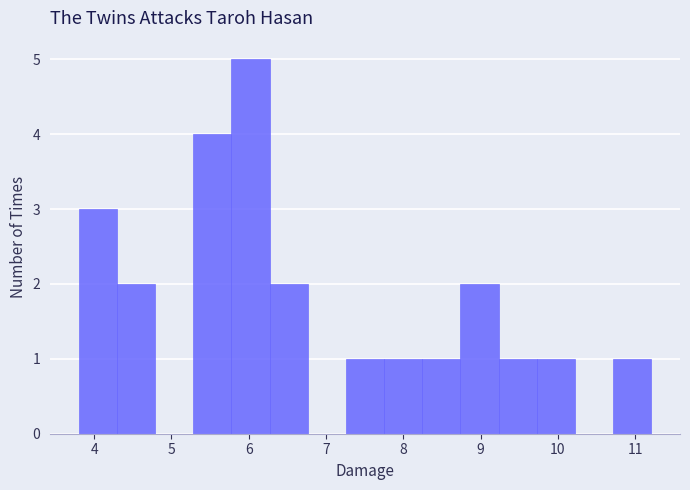

Reading left to right, list every bar in this chart as the range it spans on the x-axis followed by its height. Neither the bar edges nor the heights are printed on the chart, so give them approximately, as read against the axes.

3.8 to 4.3: 3
4.3 to 4.8: 2
4.8 to 5.3: 0
5.3 to 5.8: 4
5.8 to 6.3: 5
6.3 to 6.8: 2
6.8 to 7.3: 0
7.3 to 7.8: 1
7.8 to 8.2: 1
8.2 to 8.7: 1
8.7 to 9.2: 2
9.2 to 9.7: 1
9.7 to 10.2: 1
10.2 to 10.7: 0
10.7 to 11.2: 1